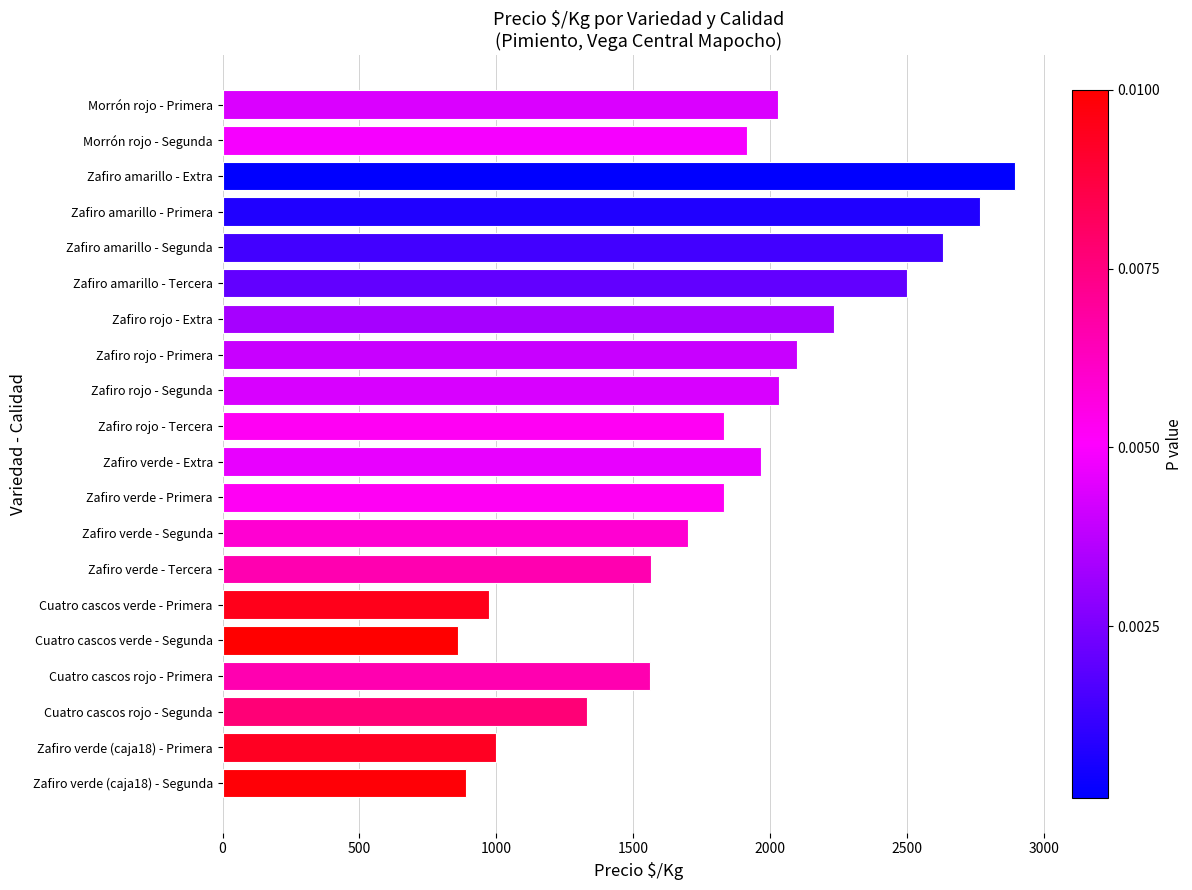

True or false: the data shows 2767 at Zafiro amarillo - Primera.

True